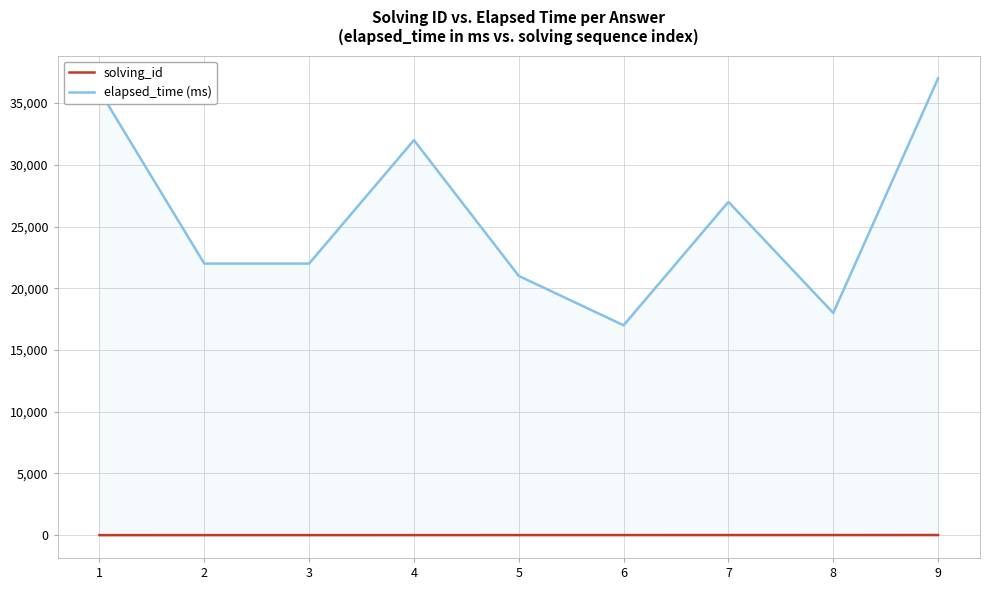

How many lines are shown in the chart?

2